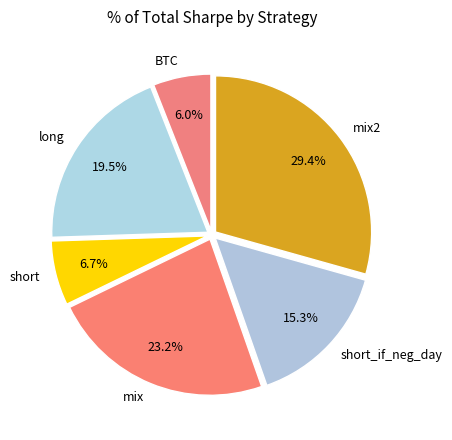

To the nearest percent, what is the difference between the largest and smallest slice percentages?

23%